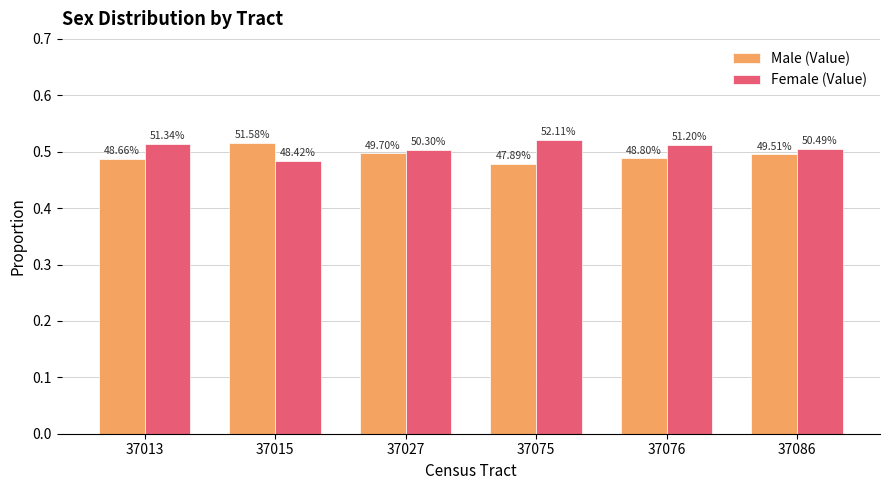

List the series in order of their overall mean, lowest first.

Male (Value), Female (Value)